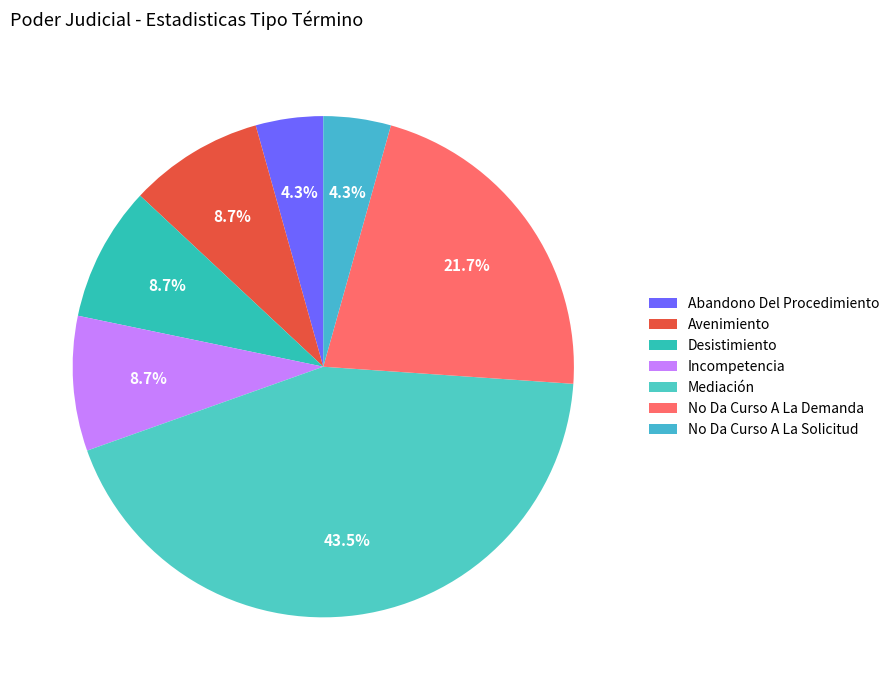

Is there any slice that represents more than half of the pie?

No